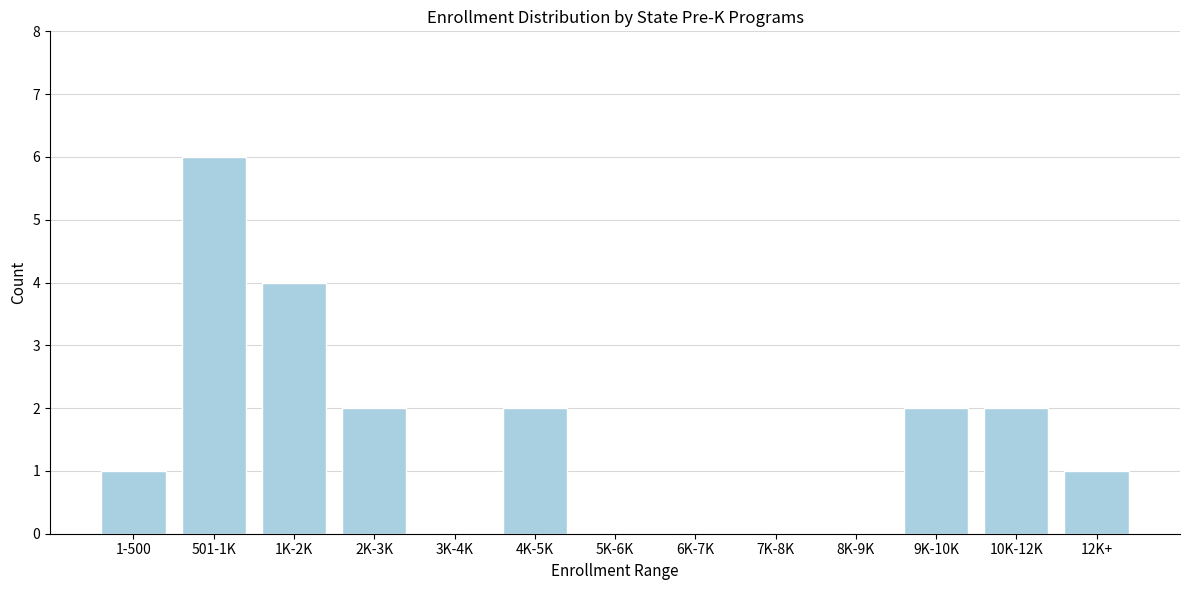

Reading left to right, list all the values displayed in this chart.

1-500=1	501-1K=6	1K-2K=4	2K-3K=2	3K-4K=0	4K-5K=2	5K-6K=0	6K-7K=0	7K-8K=0	8K-9K=0	9K-10K=2	10K-12K=2	12K+=1